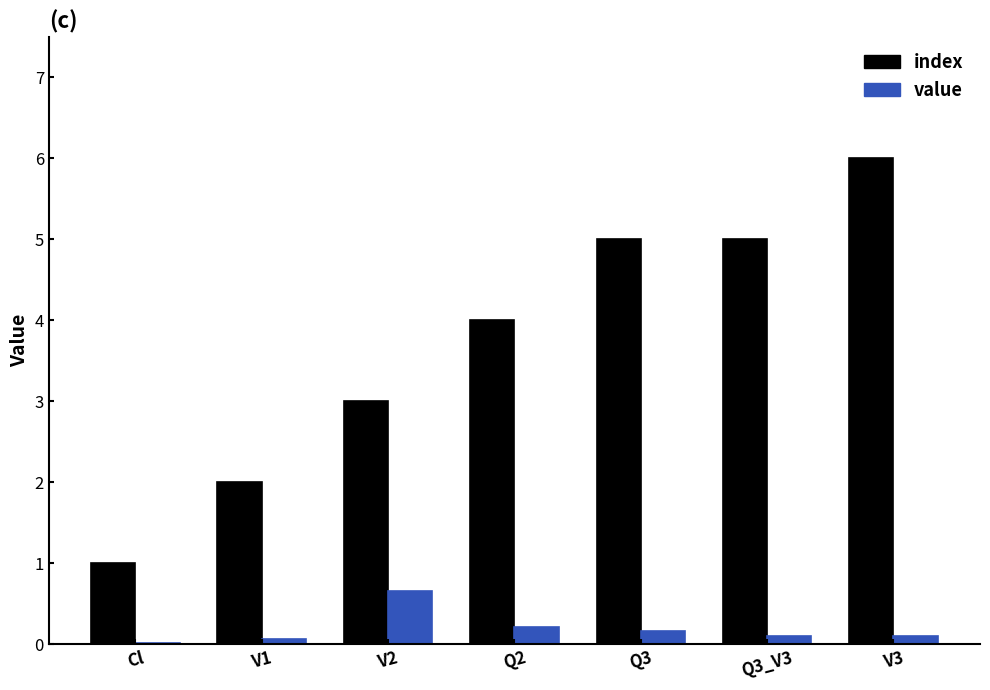

Which series changed the most between Cl and Q3_V3?

index